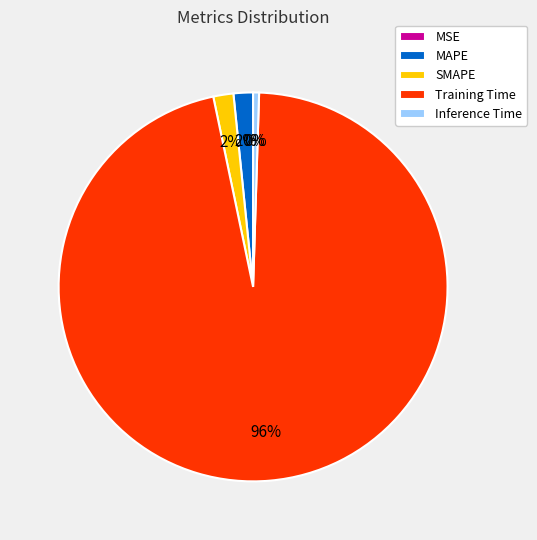

True or false: MAPE accounts for 2% of the total.

True